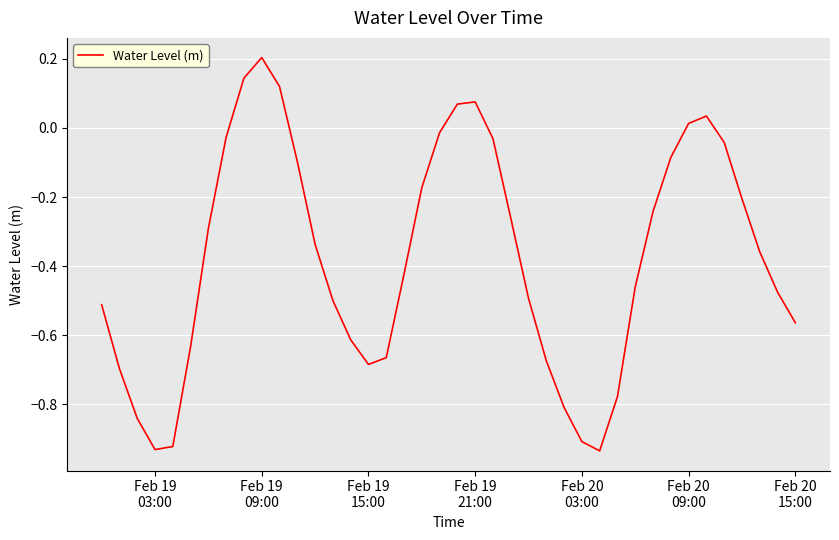

Reading left to right, transcribe all the data shown in this chart.

-0.5	-0.7	-0.8	-0.9	-0.9	-0.6	-0.3	-0.0	0.1	0.2	0.1	-0.1	-0.3	-0.5	-0.6	-0.7	-0.7	-0.4	-0.2	-0.0	0.1	0.1	-0.0	-0.3	-0.5	-0.7	-0.8	-0.9	-0.9	-0.8	-0.5	-0.2	-0.1	0.0	0.0	-0.0	-0.2	-0.4	-0.5	-0.6